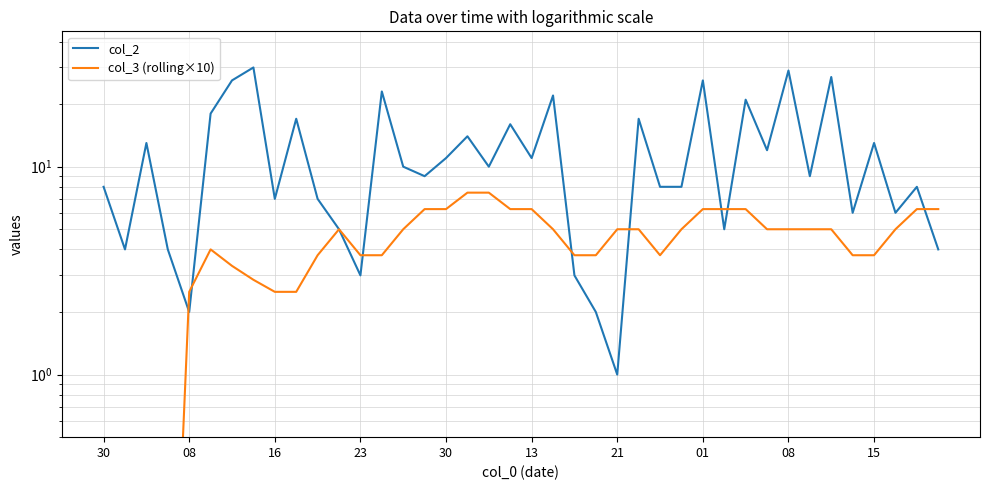

Is the value of col_3 (rolling×10) at 24 greater than the value of col_2 at 37?

No